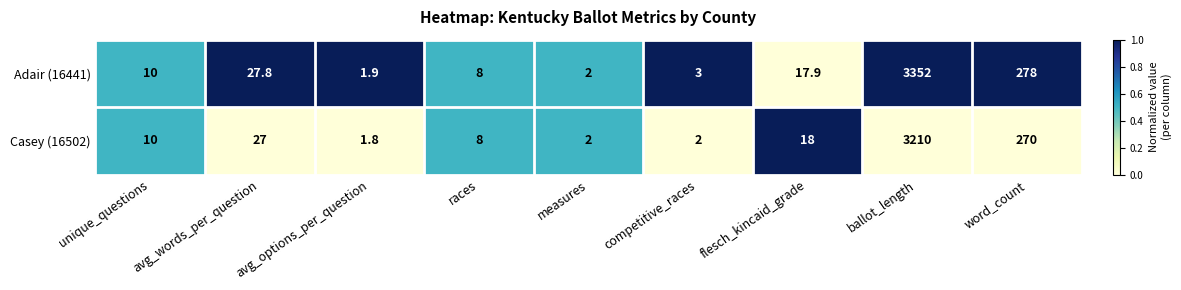

Is the value of Adair (16441) at ballot_length greater than the value of Casey (16502) at measures?

Yes